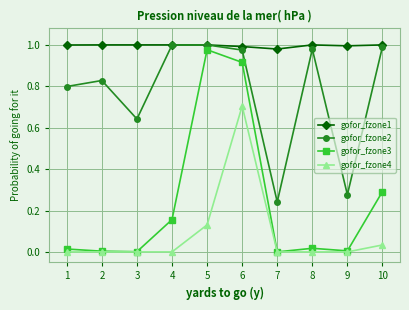

Count the number of categories in the chart.

10